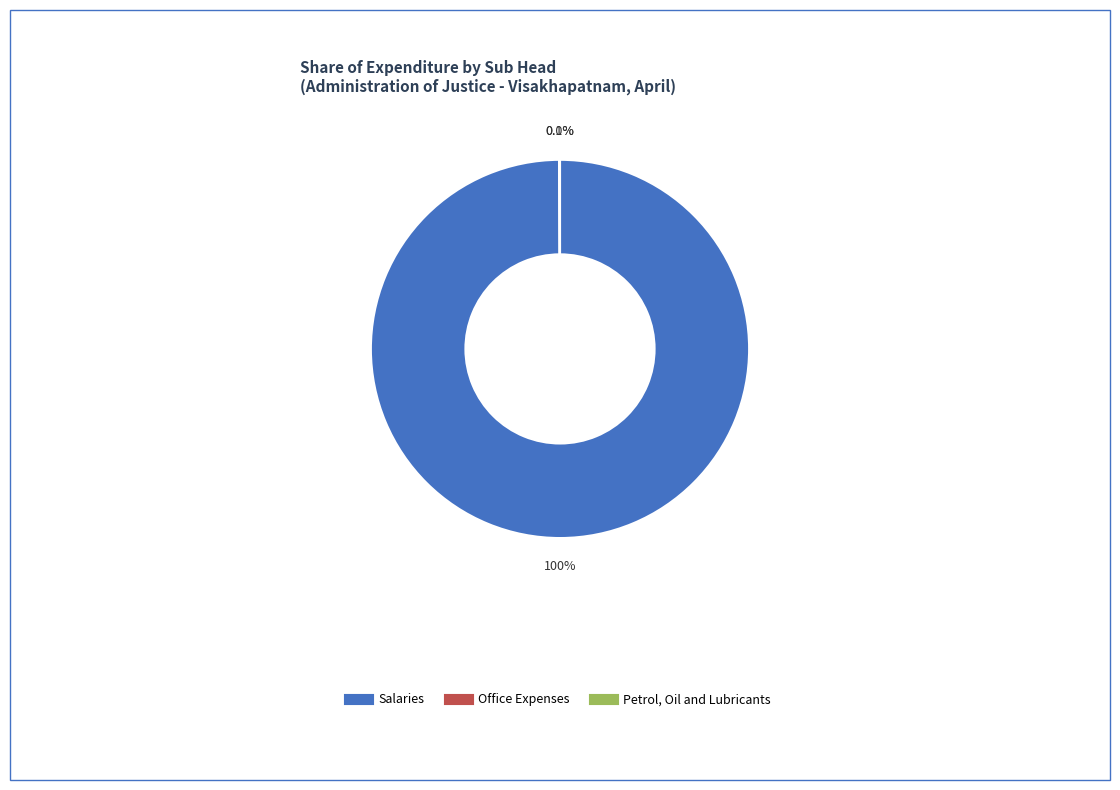

Does any single category account for the majority?

Yes